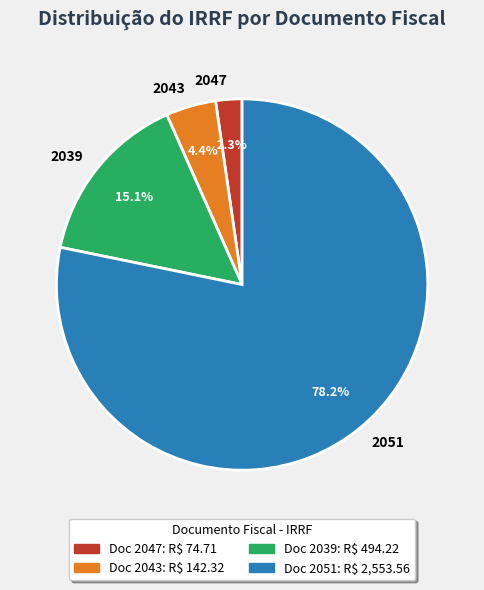

The 2039 slice represents 15% of the pie. True or false?

True